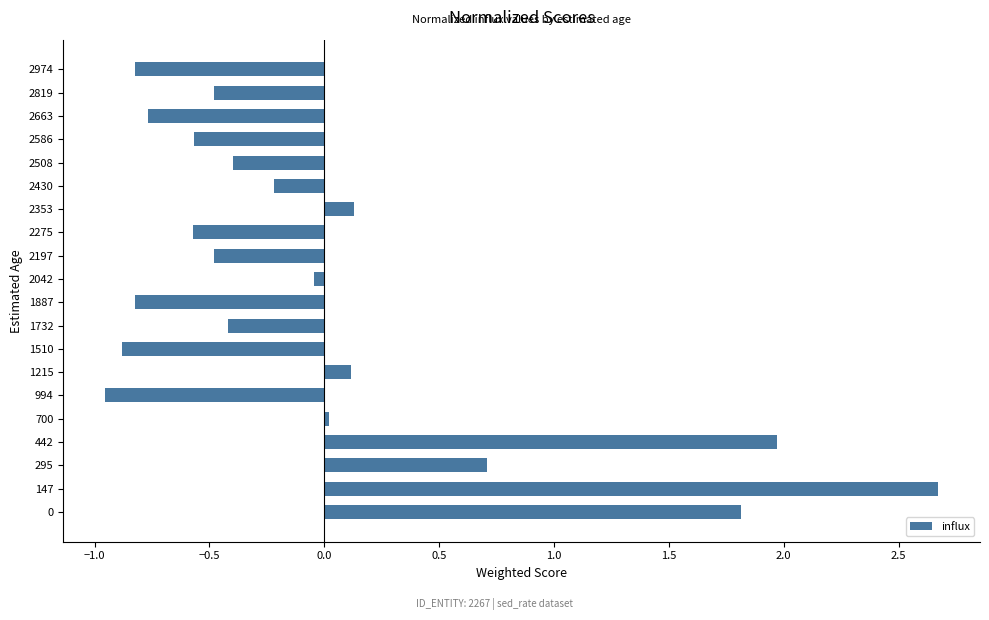

What value does the data have at 442?

2.0